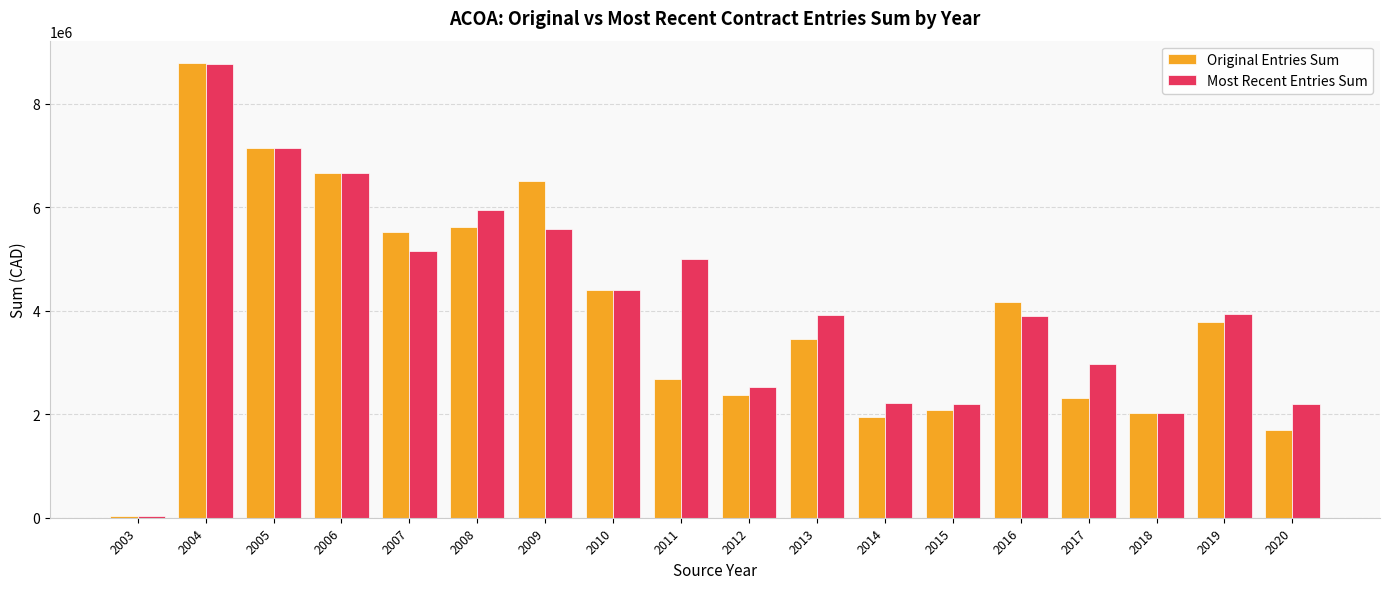

What is the greatest value displayed?

8779283.4